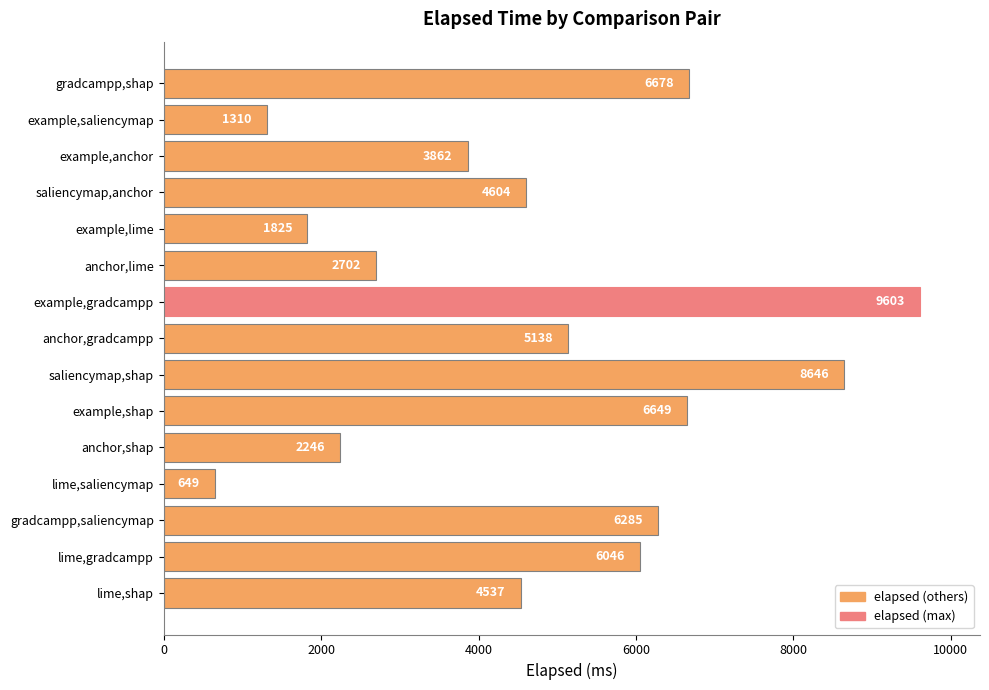

What position from the top is anchor,lime?

6